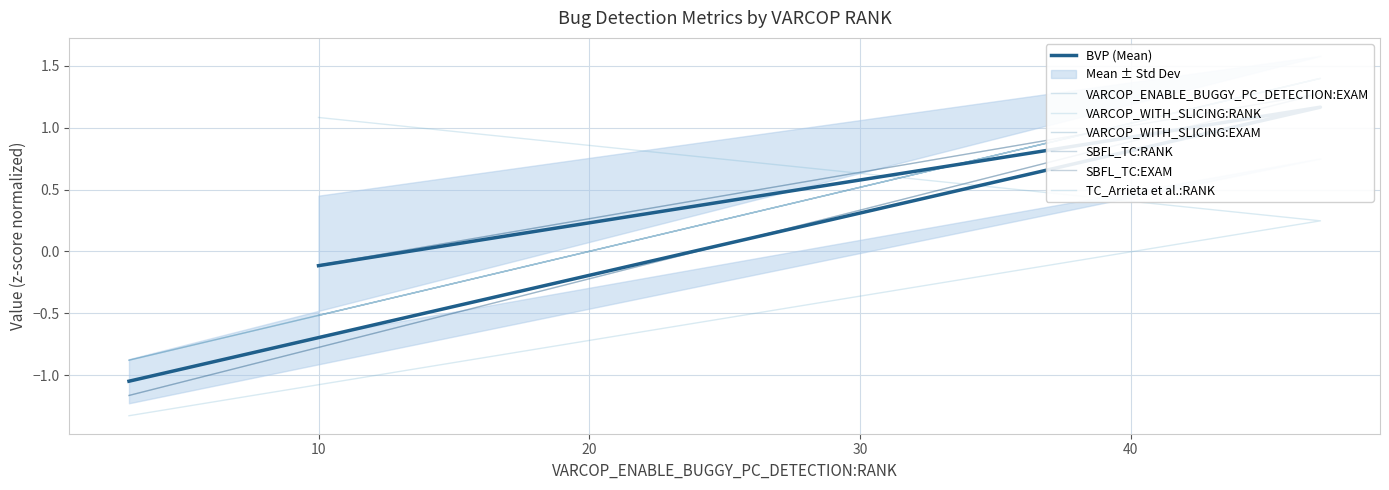

What is the difference between the maximum and second lowest values in the VARCOP_ENABLE_BUGGY_PC_DETECTION:EXAM series?

1.9